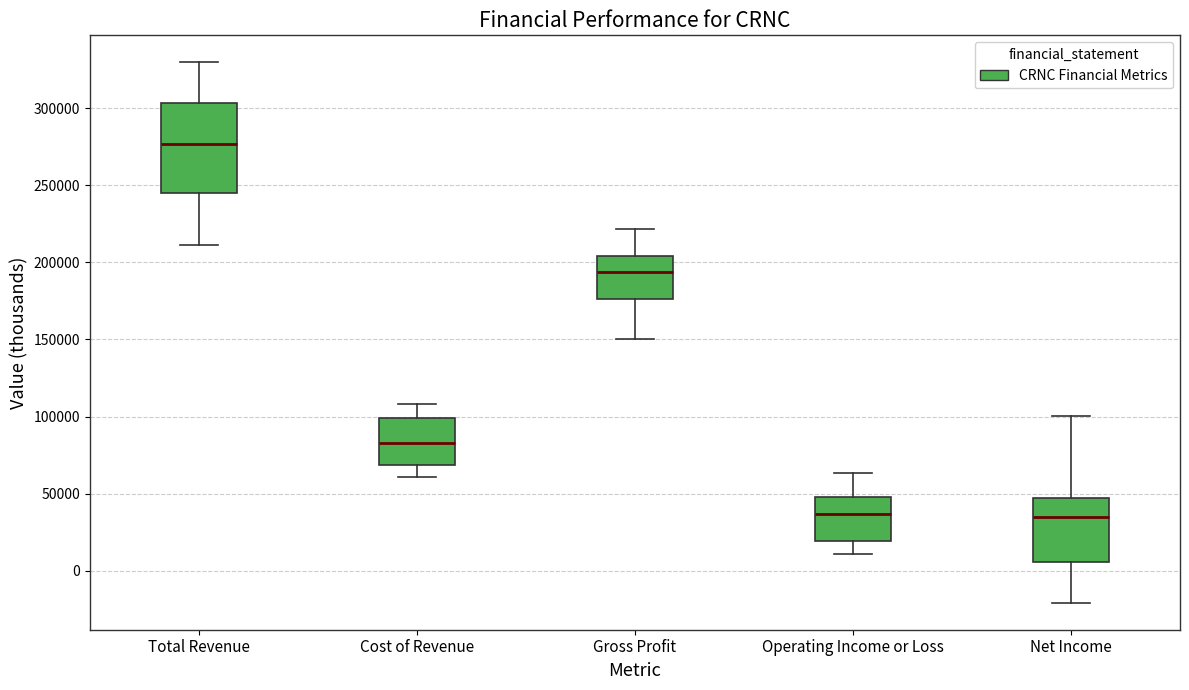

Comparing the boxes themselves (not the whiskers), which one is the tallest?

Total Revenue